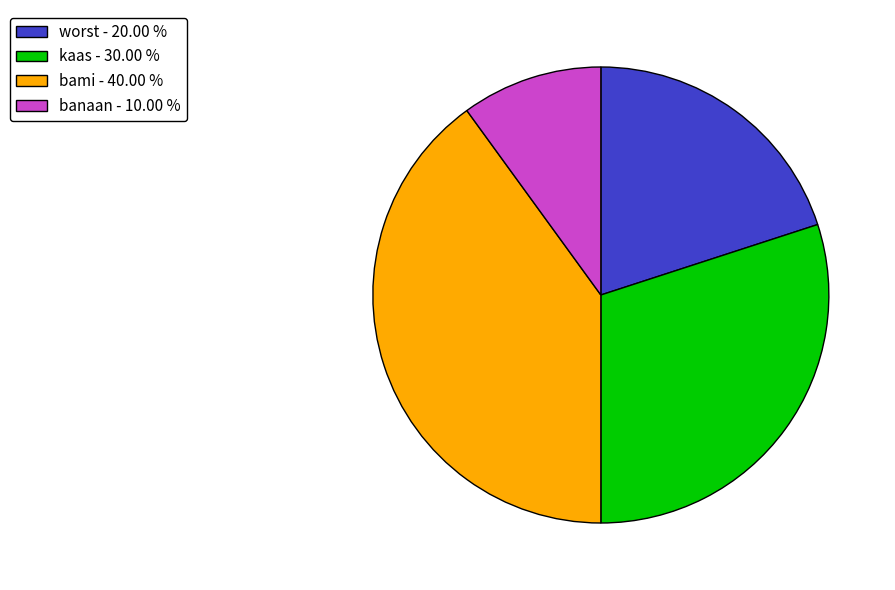

Which category has the smallest portion of the pie?

banaan